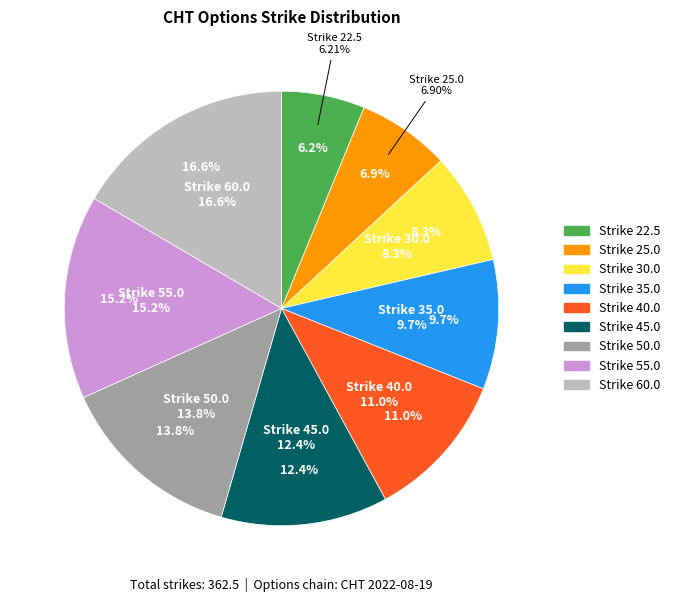

To the nearest percent, what is the difference between the largest and smallest slice percentages?

10%